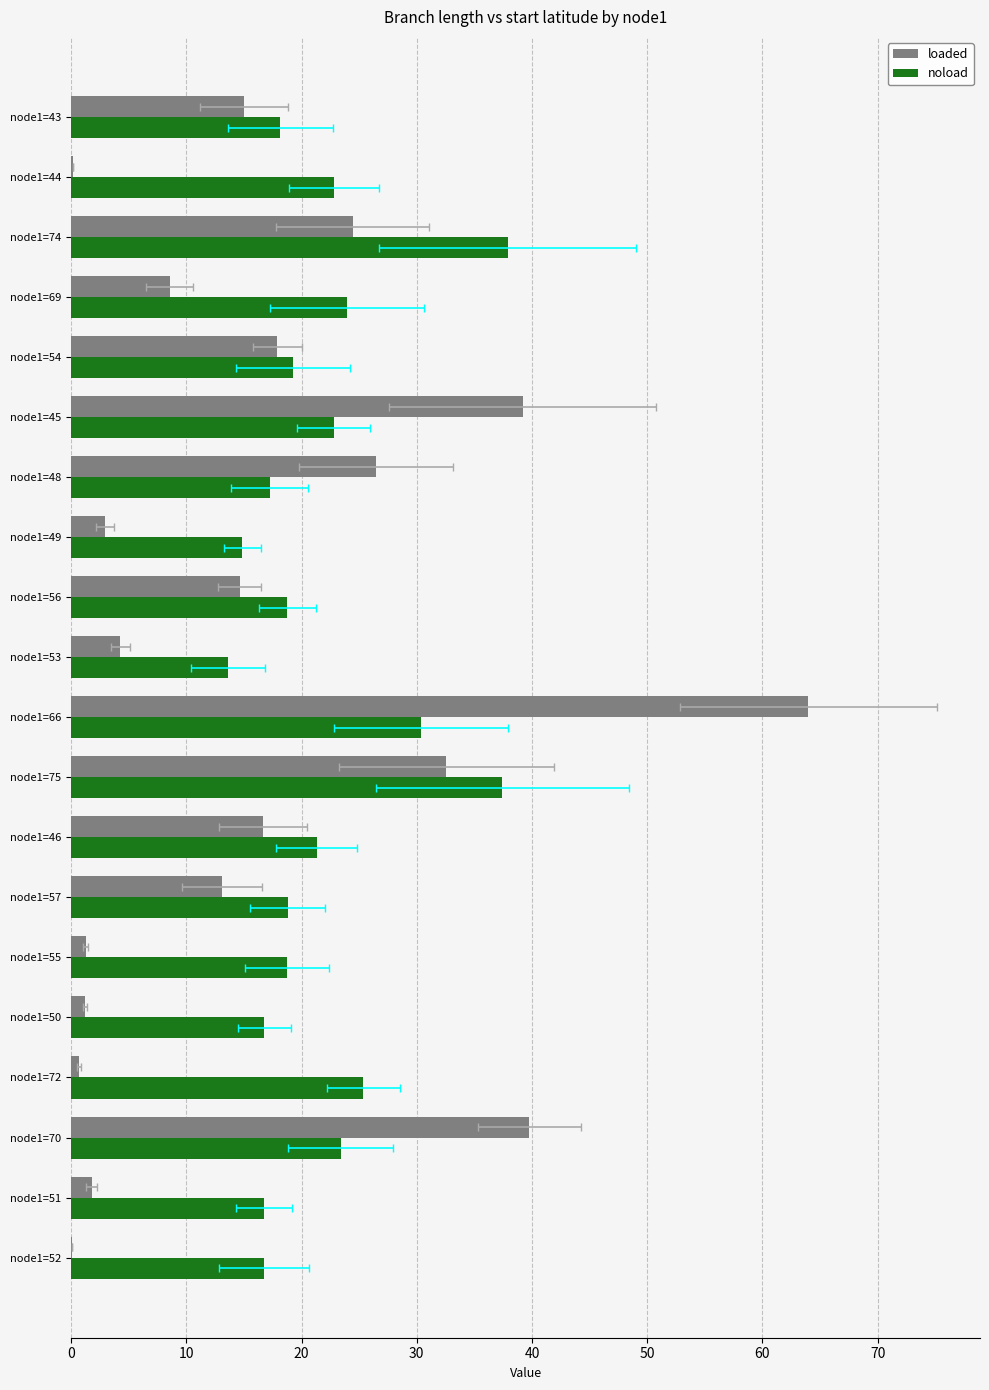

What is the greatest value displayed?

64.0